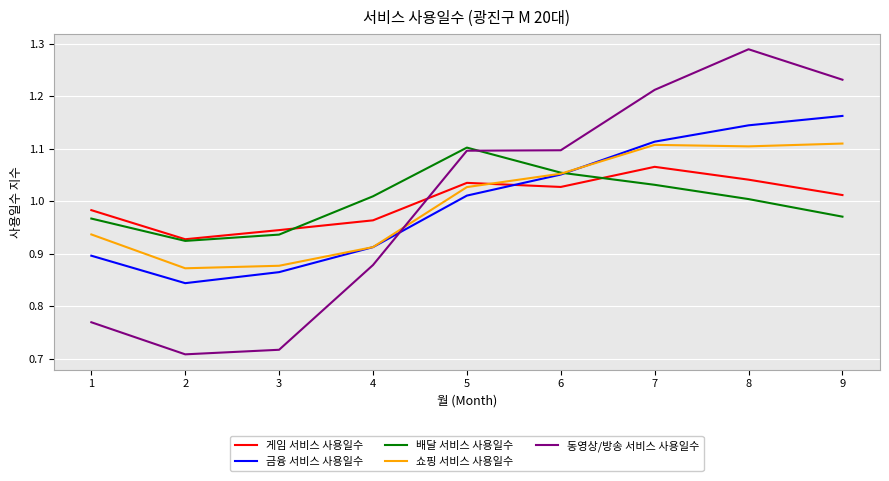

Which series changed the most between 1 and 8?

동영상/방송 서비스 사용일수